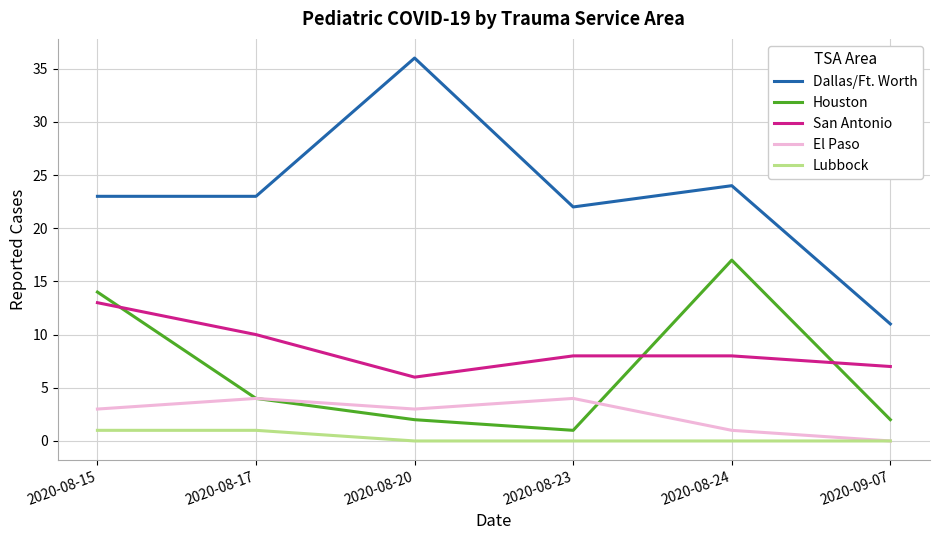

What are all the series names shown in the legend?

Dallas/Ft. Worth, Houston, San Antonio, El Paso, Lubbock